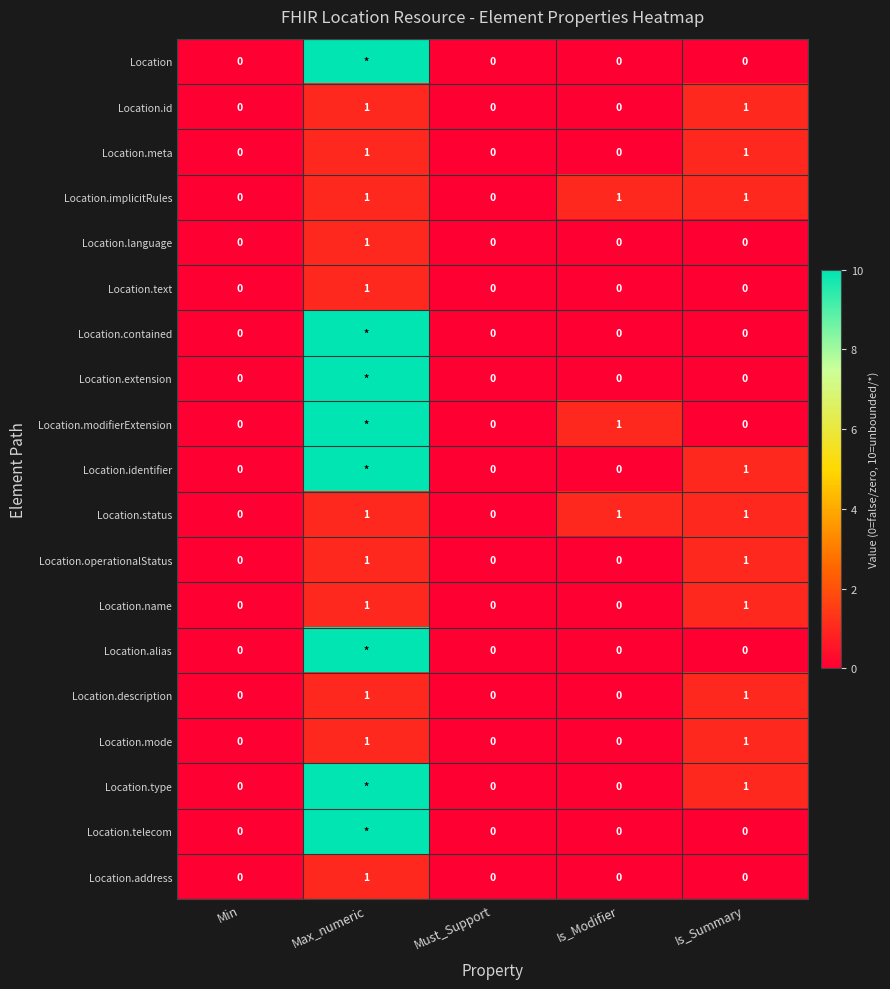

What is the total value across all series at Is_Modifier?

3